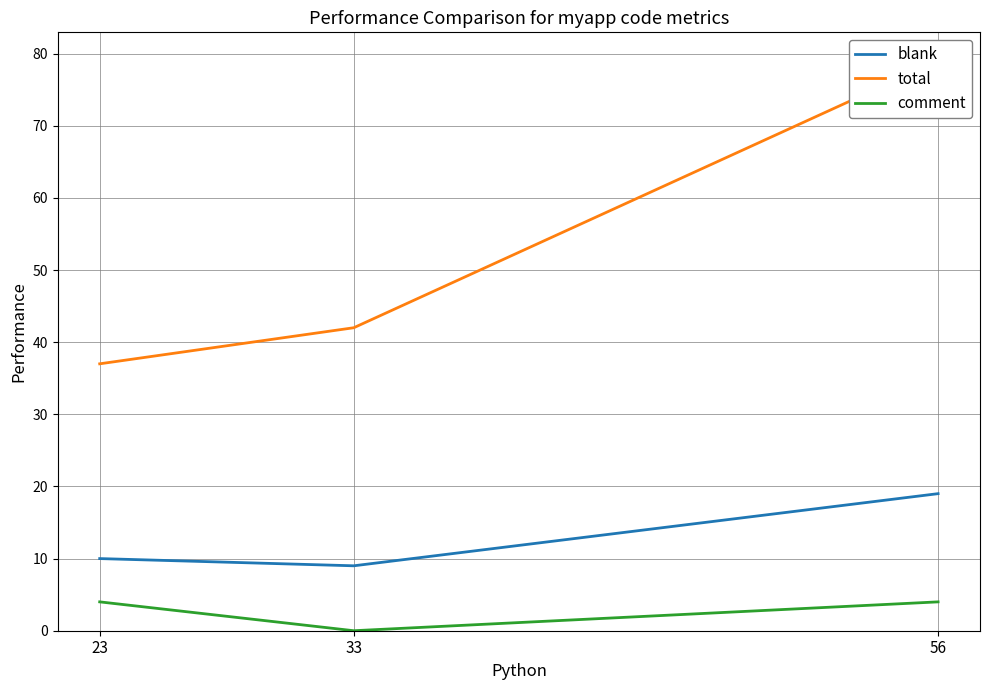

What is the total value across all series at 23?

51